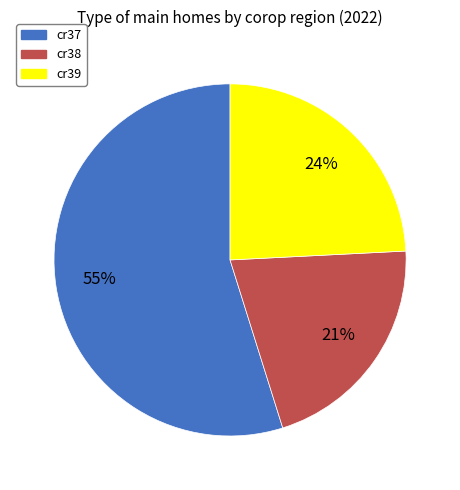

To the nearest percent, what is the difference between the cr39 and cr37 slice percentages?

31%